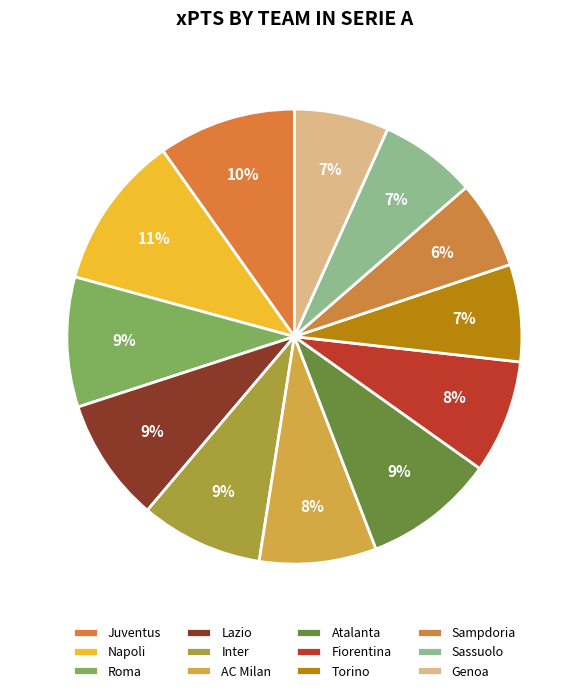

How many slices are in this pie chart?

12